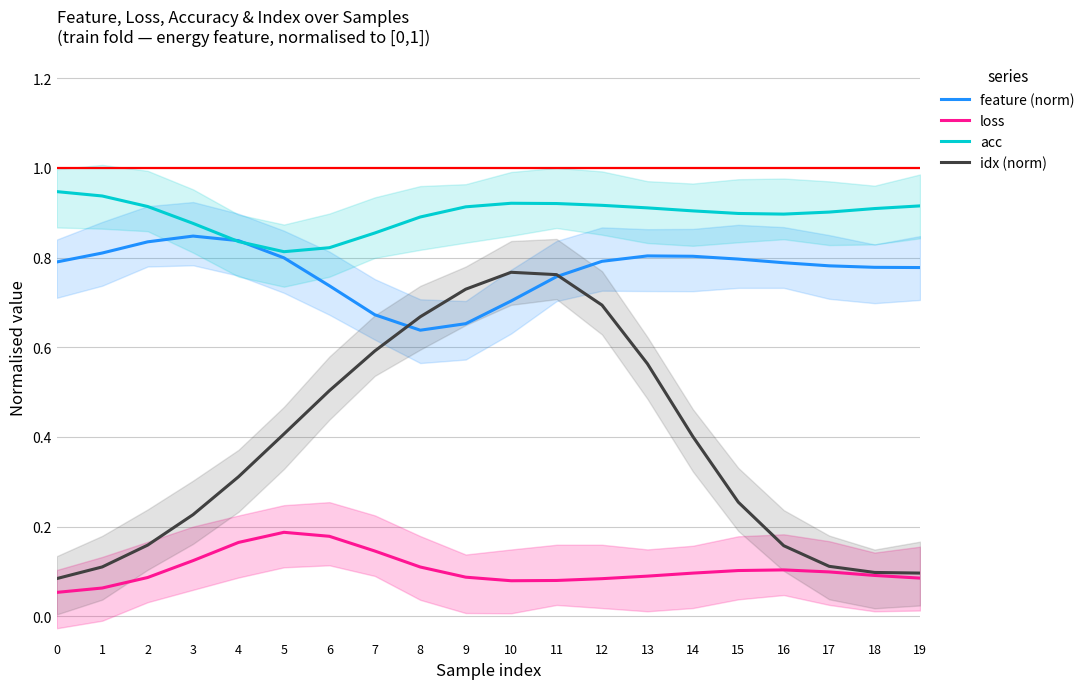

In feature (norm), how many points are higher than both neighbors (excluding endpoints)?

2